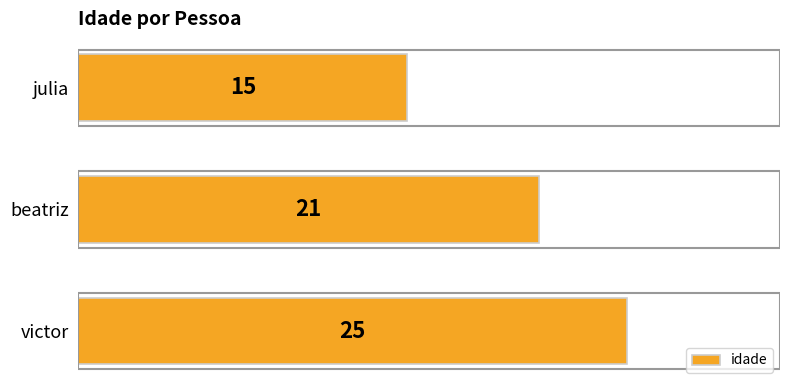

Rank the categories by value from lowest to highest.

julia, beatriz, victor